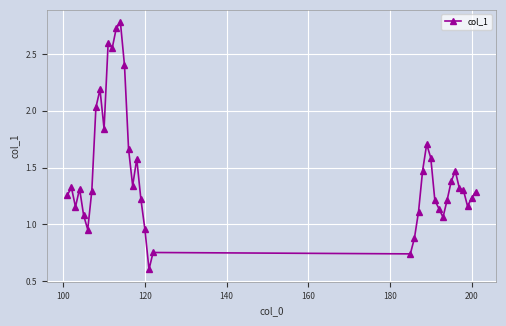

True or false: there are more than 0 points higher than both neighbors.

True